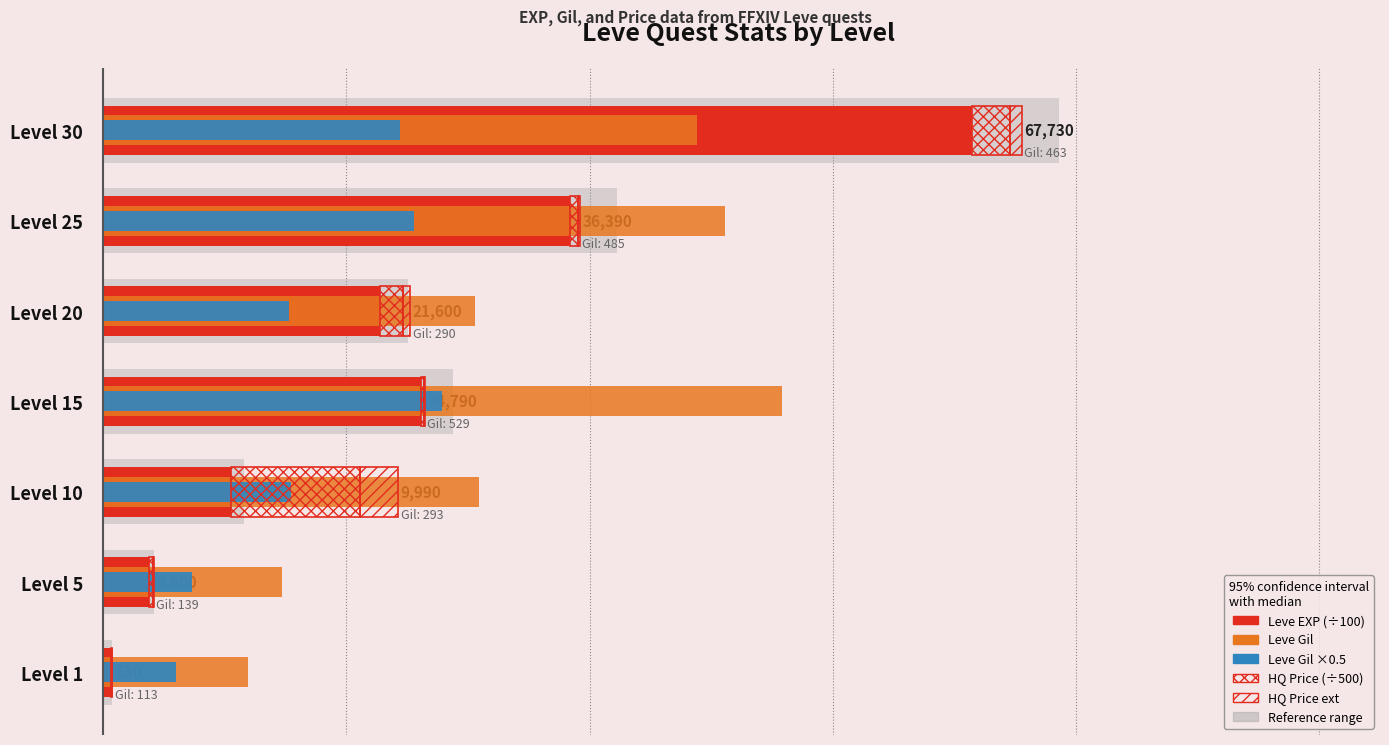

What is the sum of the HQ Price (÷500) values at Level 15 and Level 1?

2.5